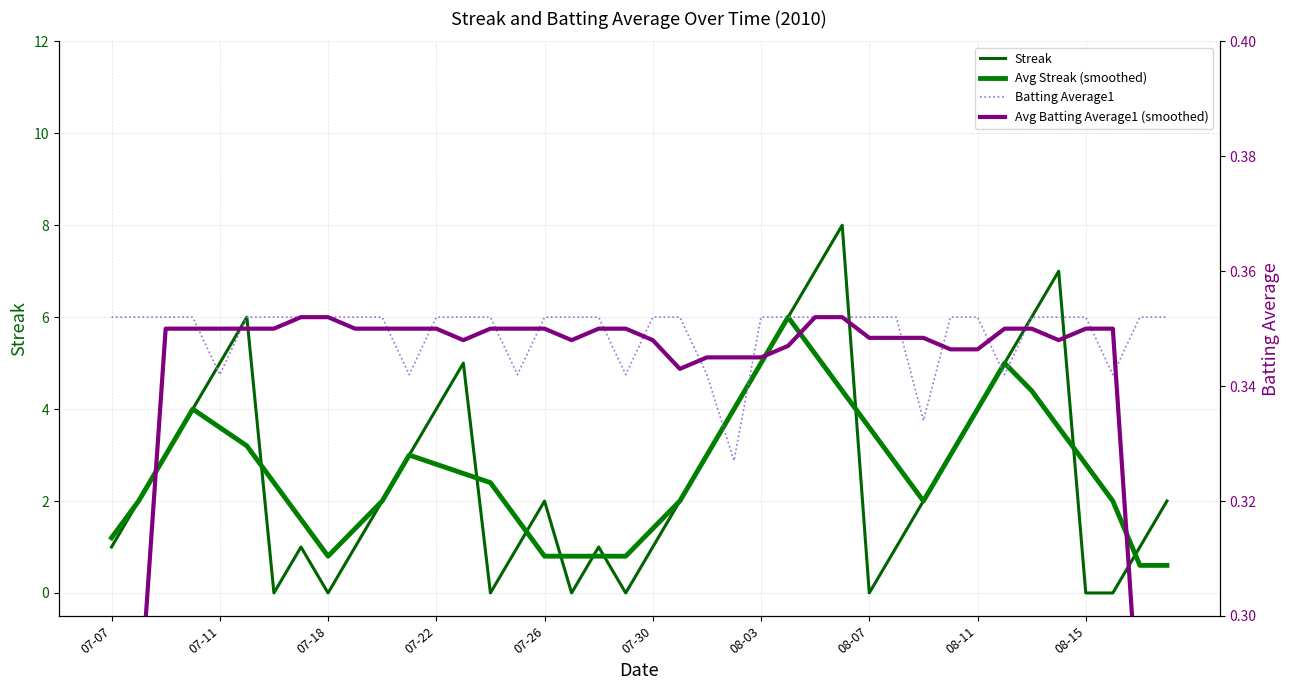

Read the Avg Streak (smoothed) value at 37.

2.0